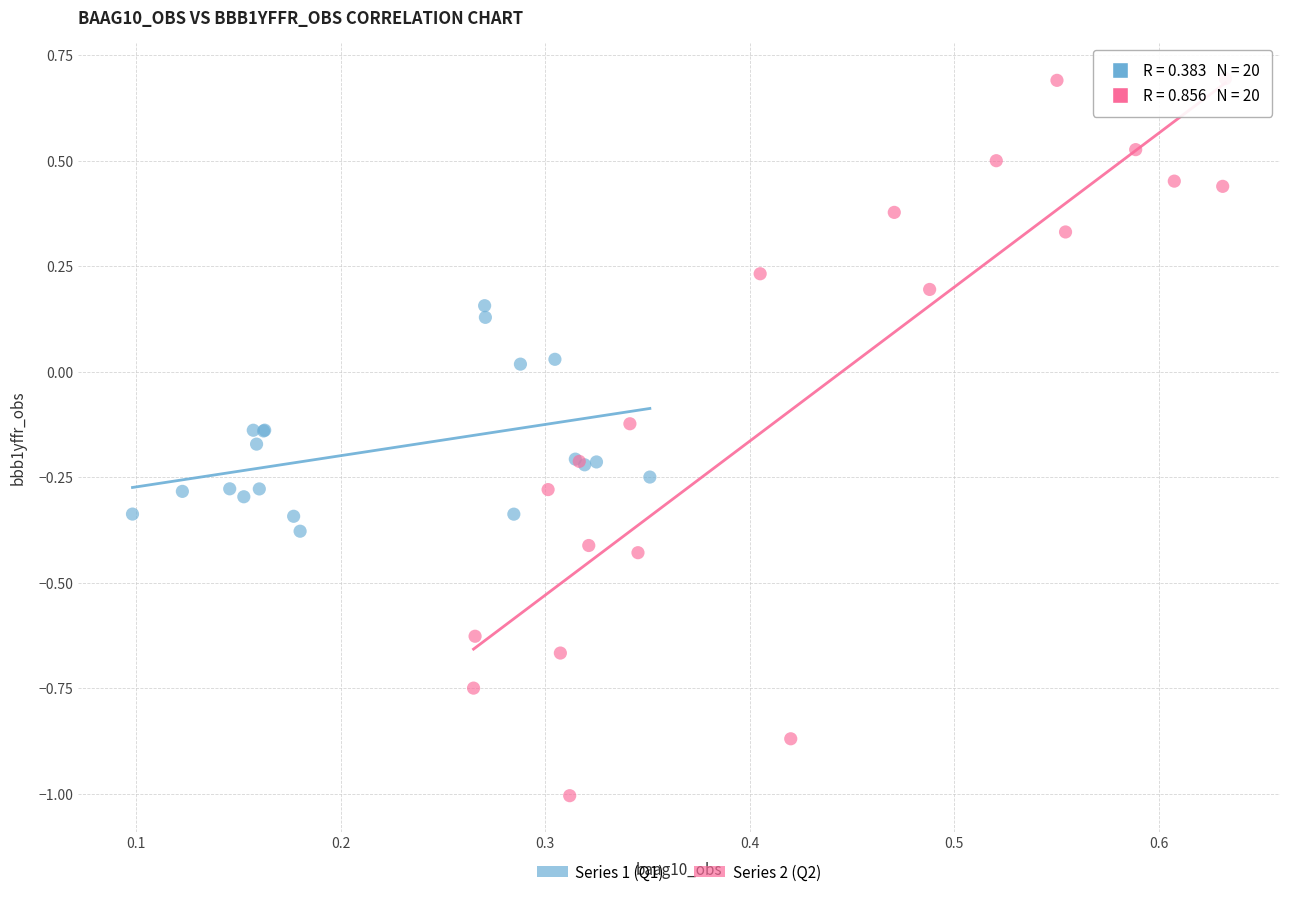

Which series reaches the maximum Y coordinate?

Series 2 (Q2)